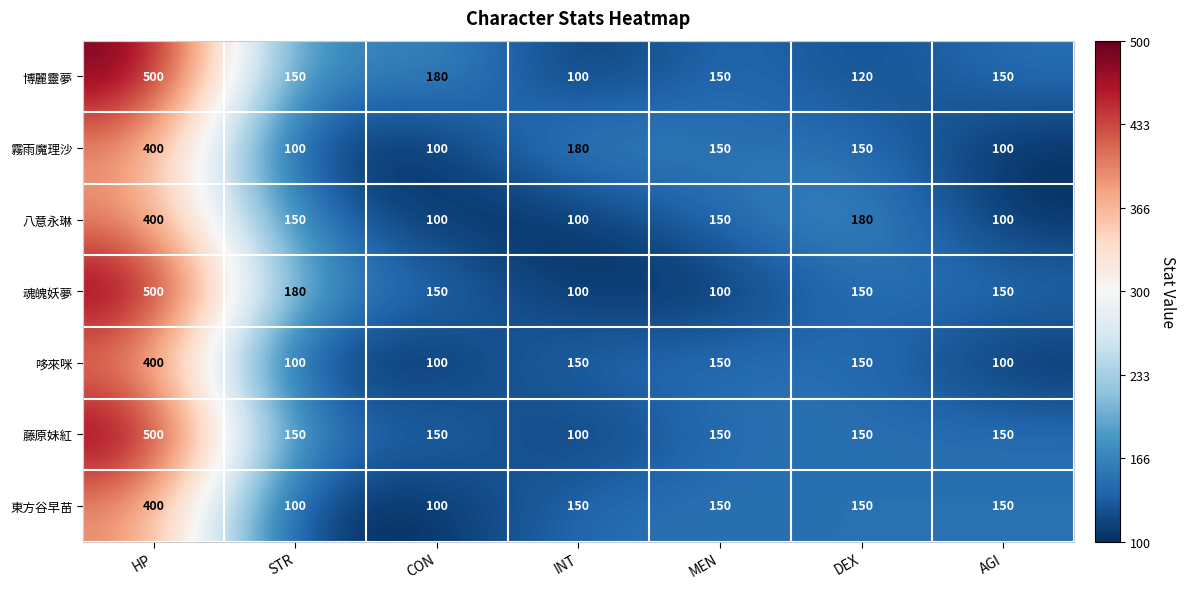

Read the 哆來咪 value at CON, to the nearest 5.

100